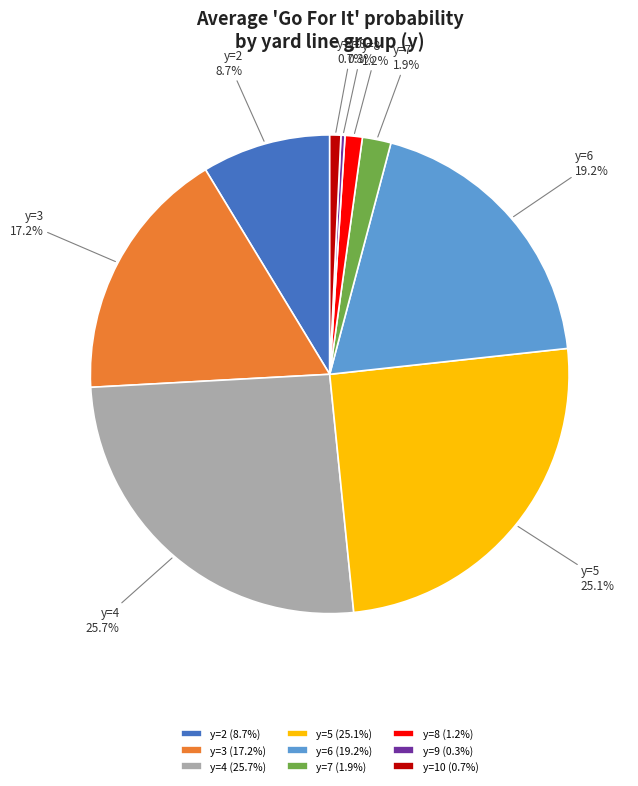

Which has a higher value, y=10 or y=7?

y=7